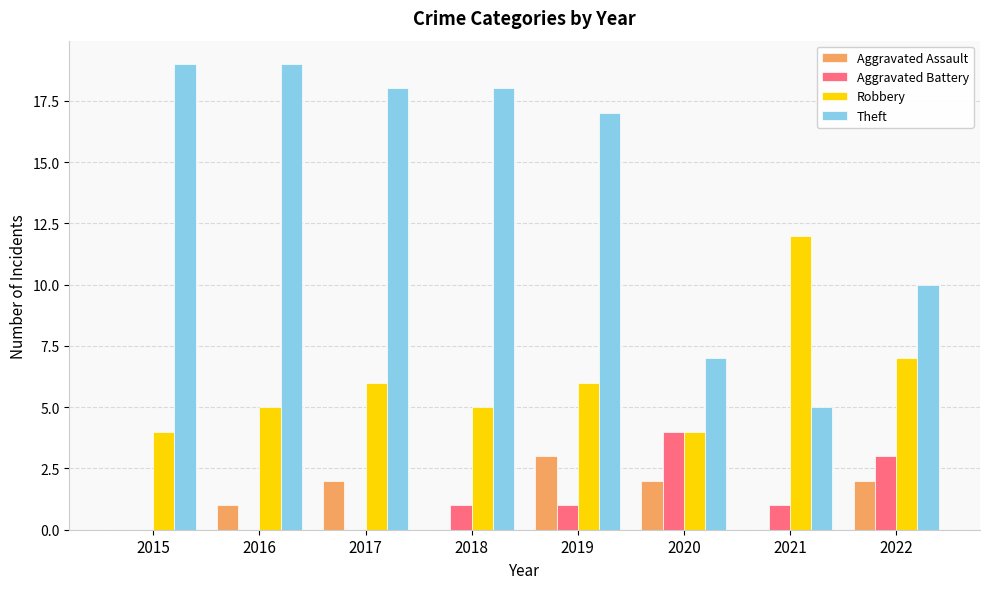

Which series has the widest spread of values?

Theft